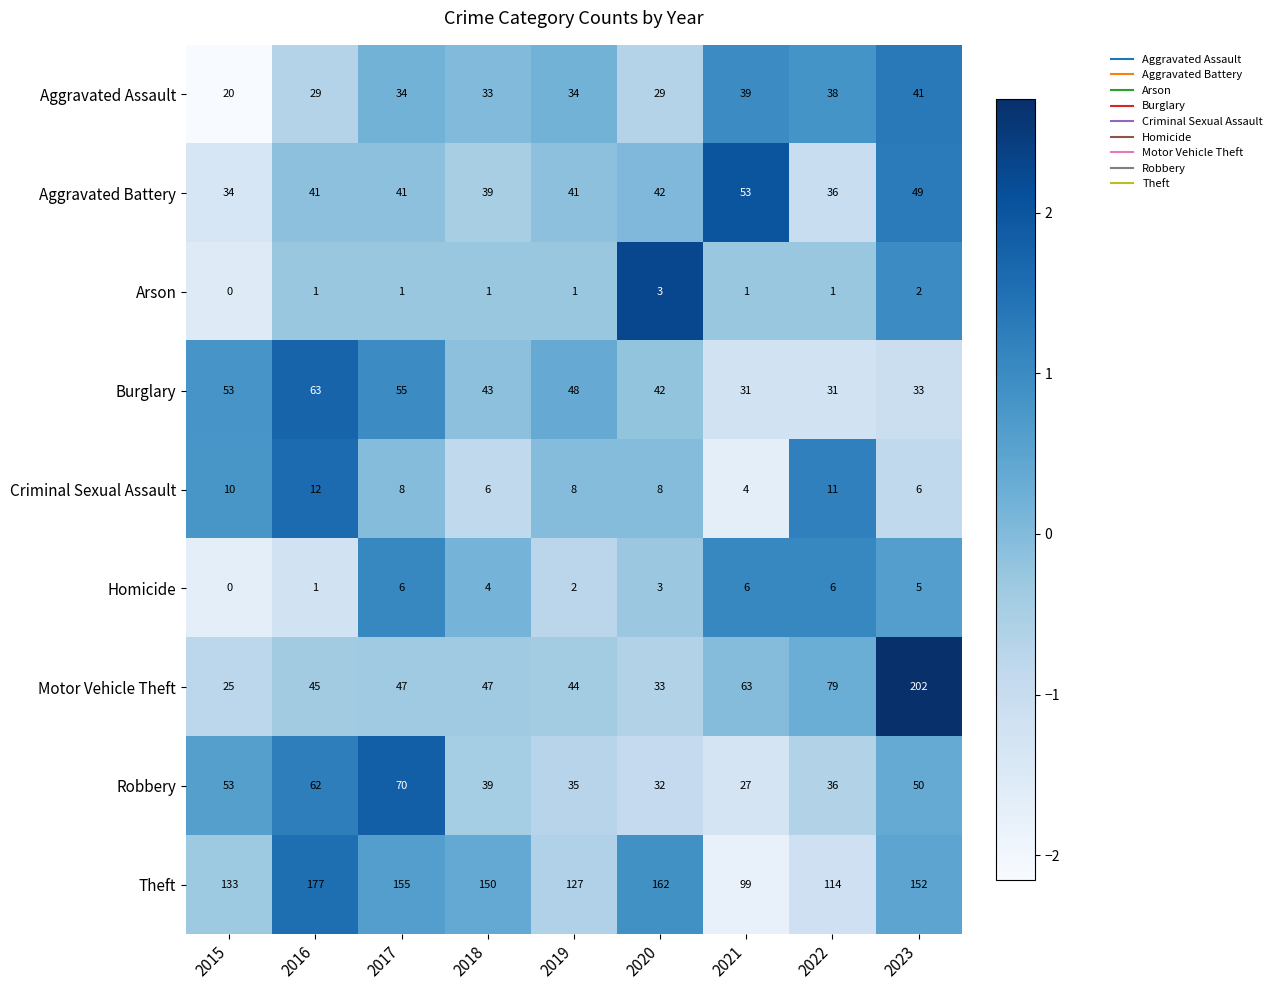

At which label is Robbery closest to 48?

2023